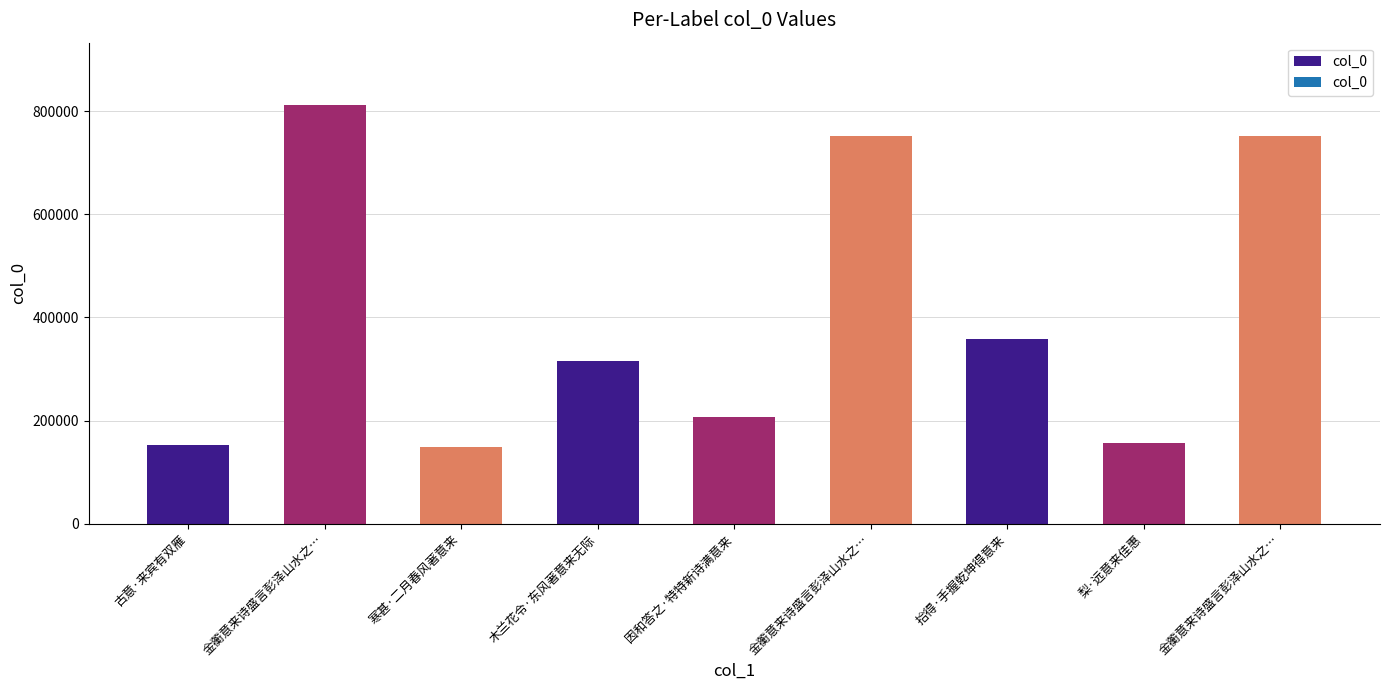

How many values are below 315301?

4